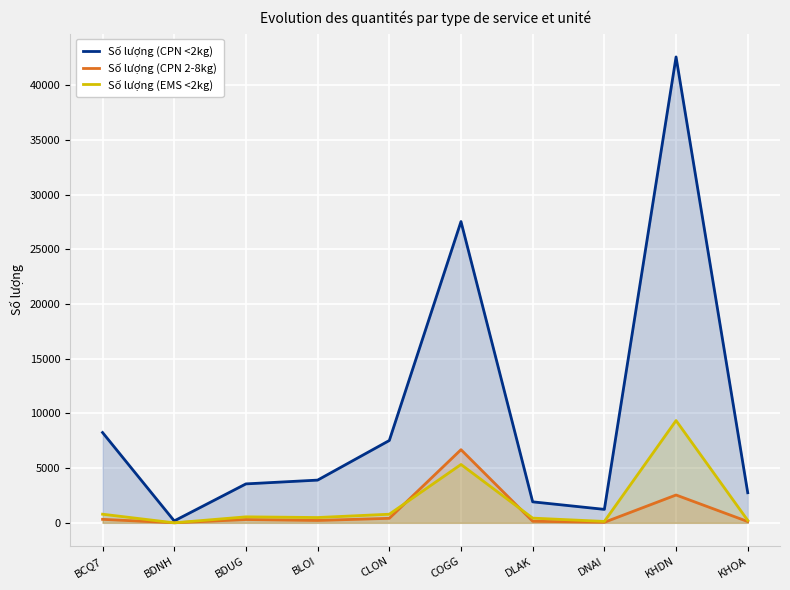

Reading right to left, extract all data points from this chart.

Số lượng (CPN <2kg): 2751	42602	1230	1919	27549	7528	3906	3560	174	8257
Số lượng (CPN 2-8kg): 116	2544	49	142	6689	412	216	302	5	319
Số lượng (EMS <2kg): 221	9352	127	430	5336	787	484	547	0	788